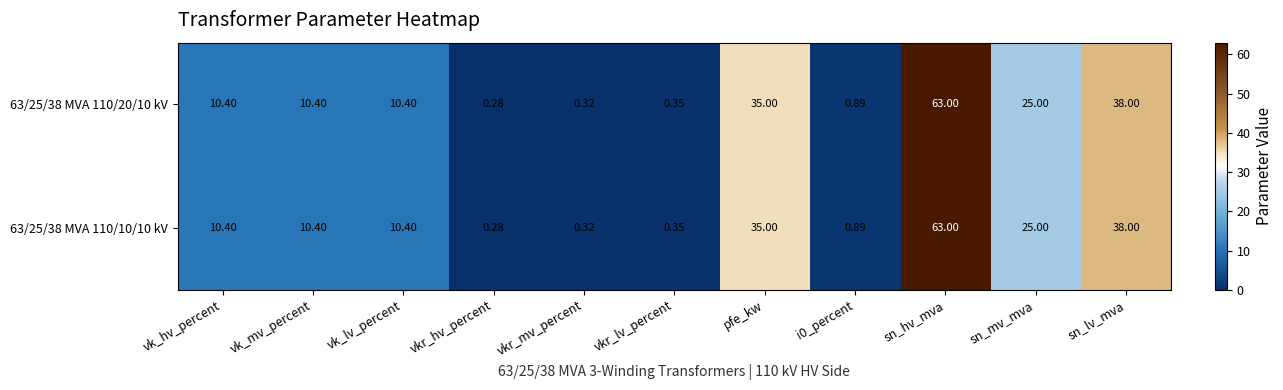

At how many categories does at least one series exceed 50?

1